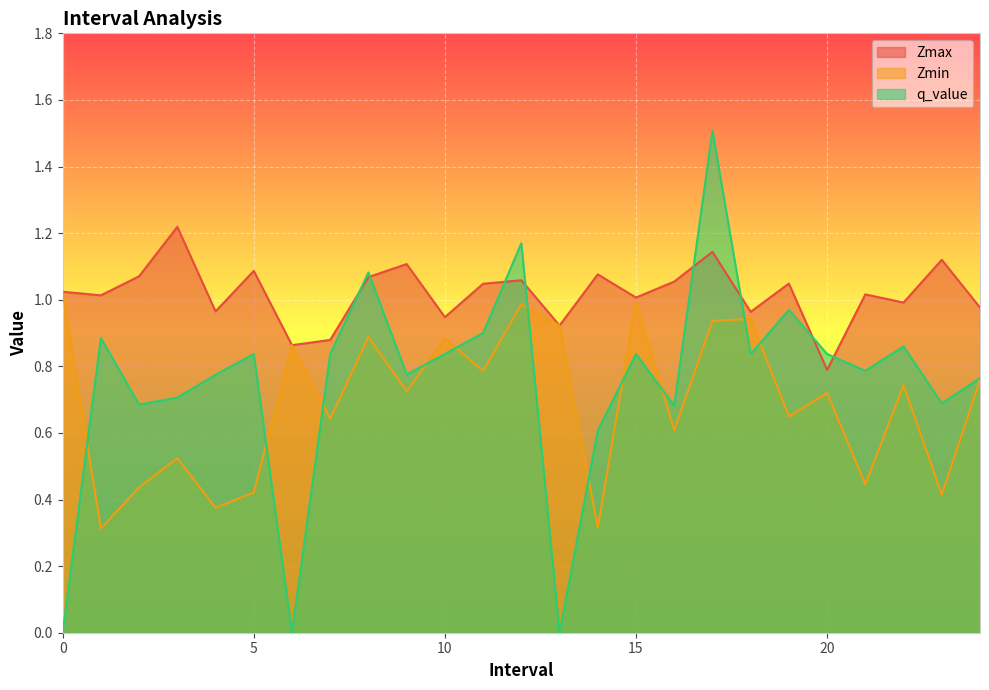

Between 11 and 16, which series saw the biggest shift?

q_value